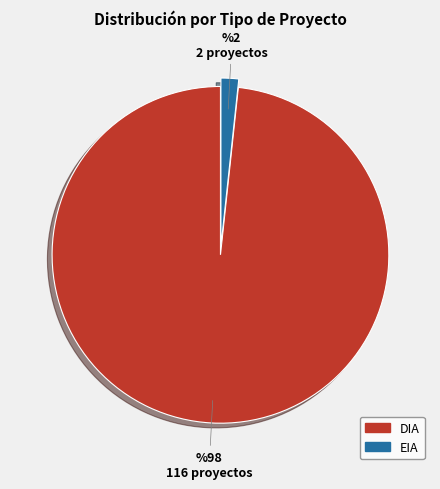

What is the ratio of the value at DIA to the value at EIA?

58.0